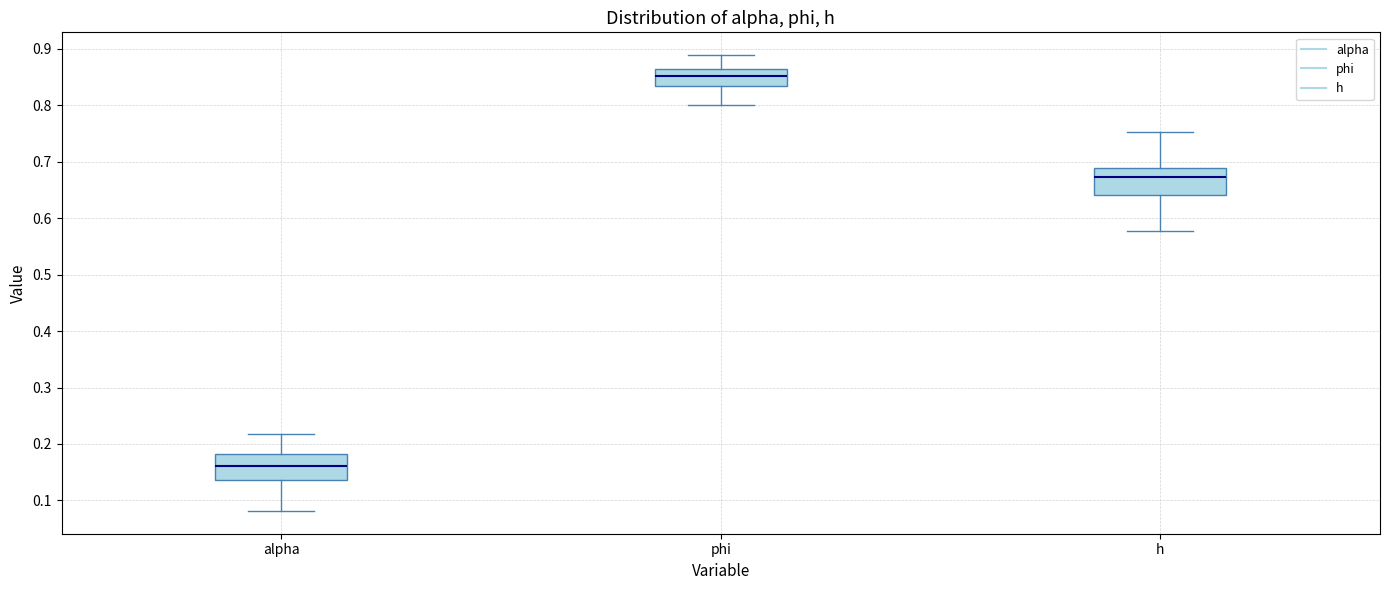

Reading left to right, read every box against the y-axis: the position of its median line, the range the box covers, and the ends of its whiskers. The values are not printed on the chart, so give them approximately, as read against the axis.

alpha: median 0.16, box 0.14 to 0.18, whiskers 0.08 to 0.22
phi: median 0.85, box 0.83 to 0.86, whiskers 0.80 to 0.89
h: median 0.67, box 0.64 to 0.69, whiskers 0.58 to 0.75